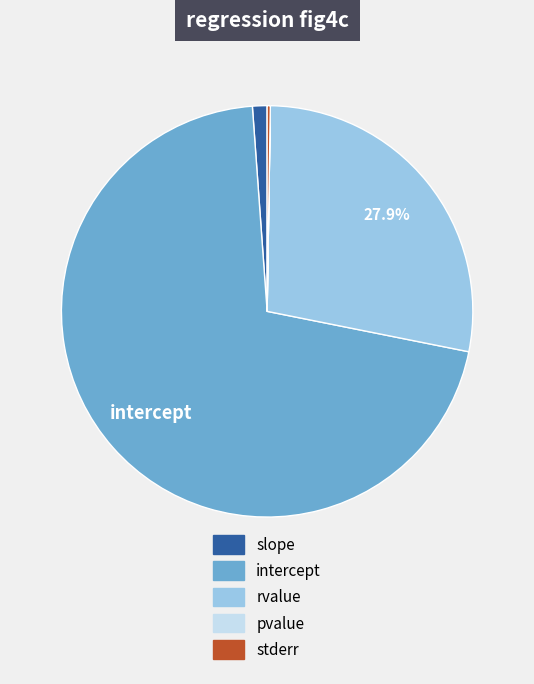

Which slice is the largest?

intercept